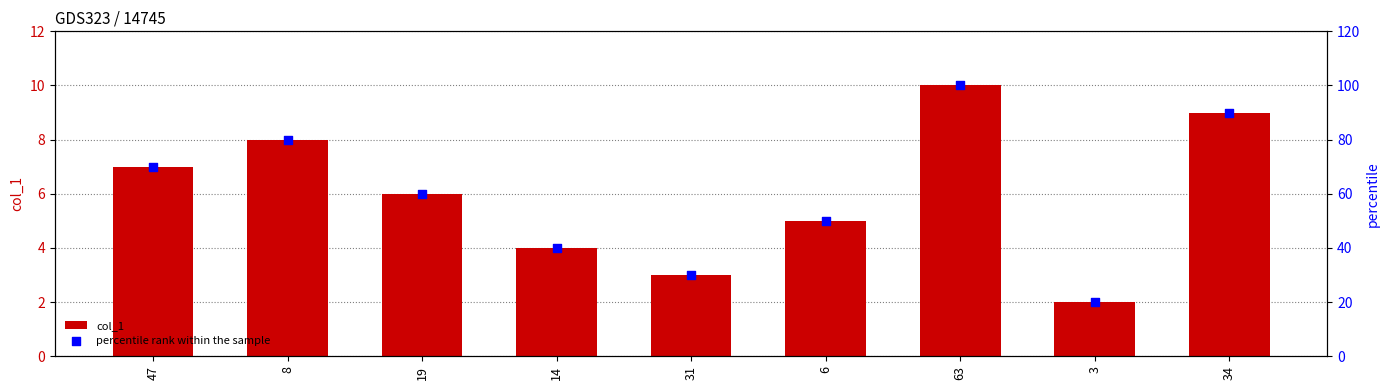

Which series reaches the minimum Y coordinate?

col_1